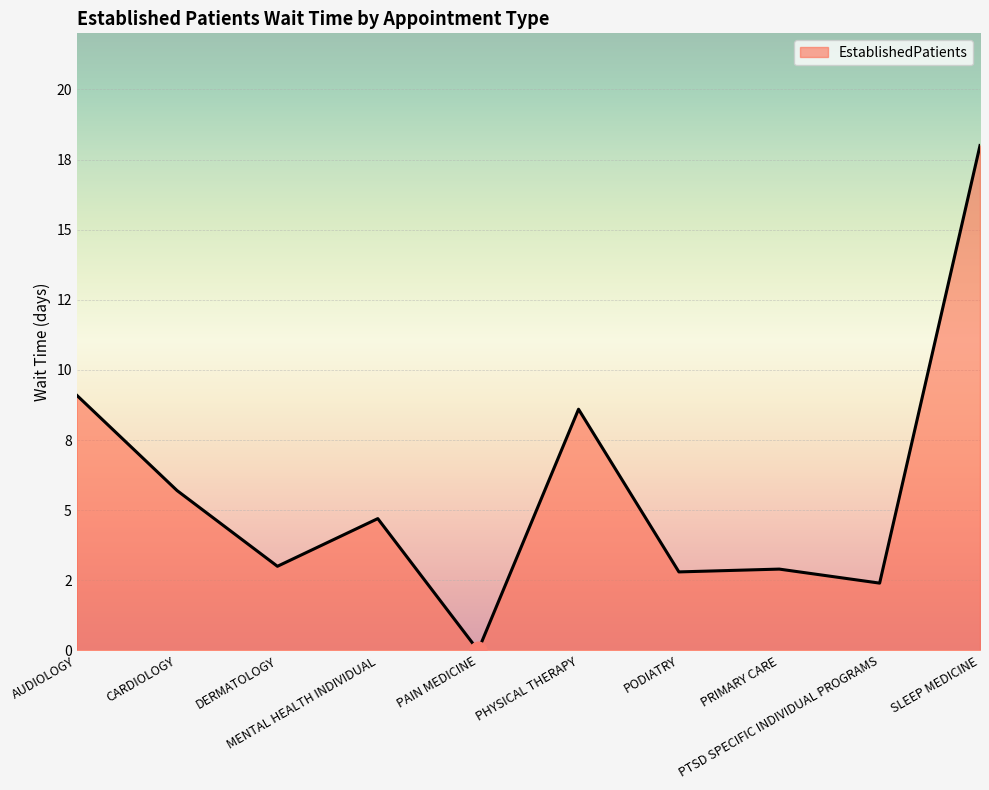

Where is the first local maximum?

MENTAL HEALTH INDIVIDUAL